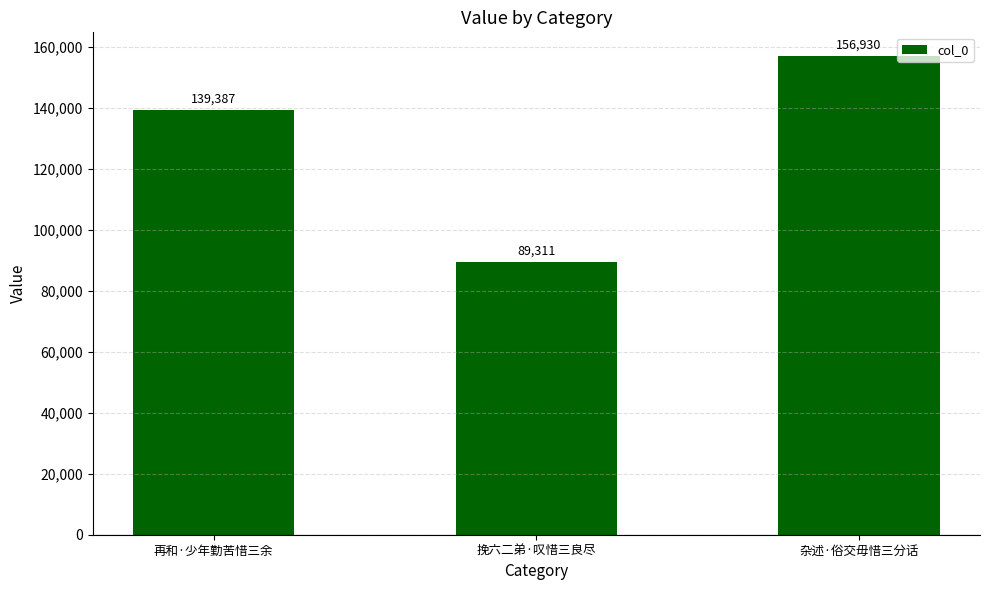

Count the values in the range 89311 to 156930.

3